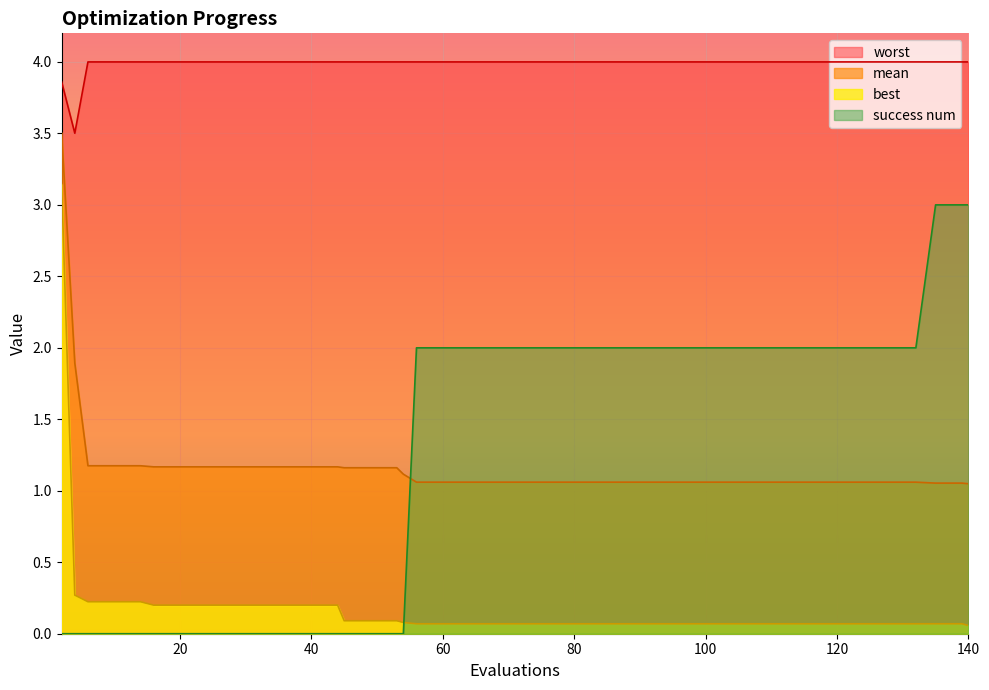

What is the difference between the maximum and minimum values in the success num series?

3.0